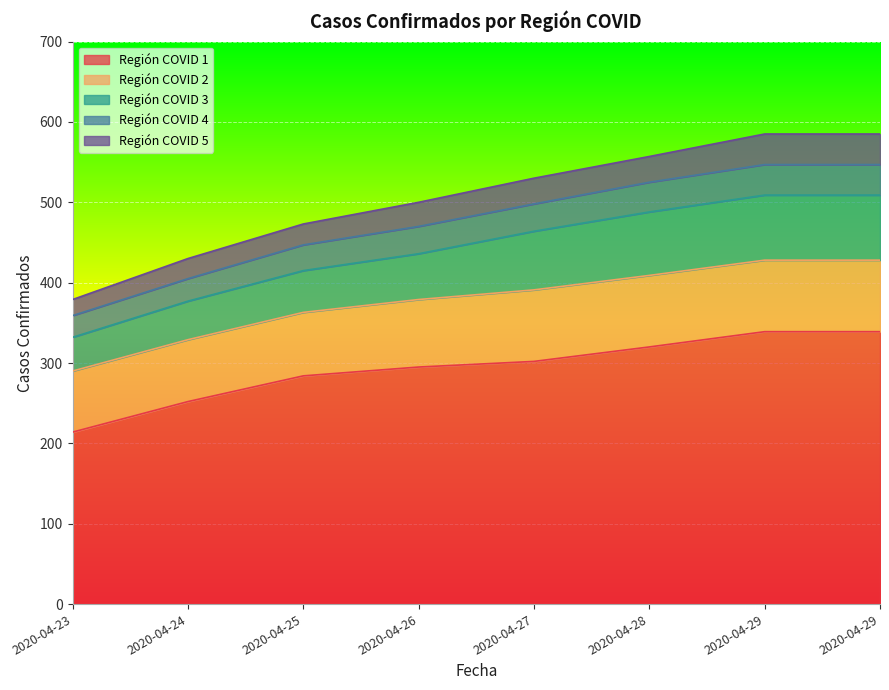

True or false: Región COVID 2 and Región COVID 1 intersect in this chart.

False